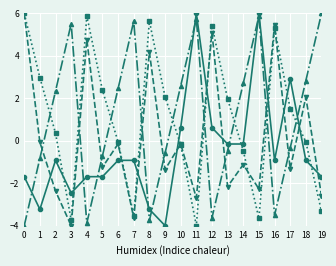

What is the total value across all series at 4?

5.1